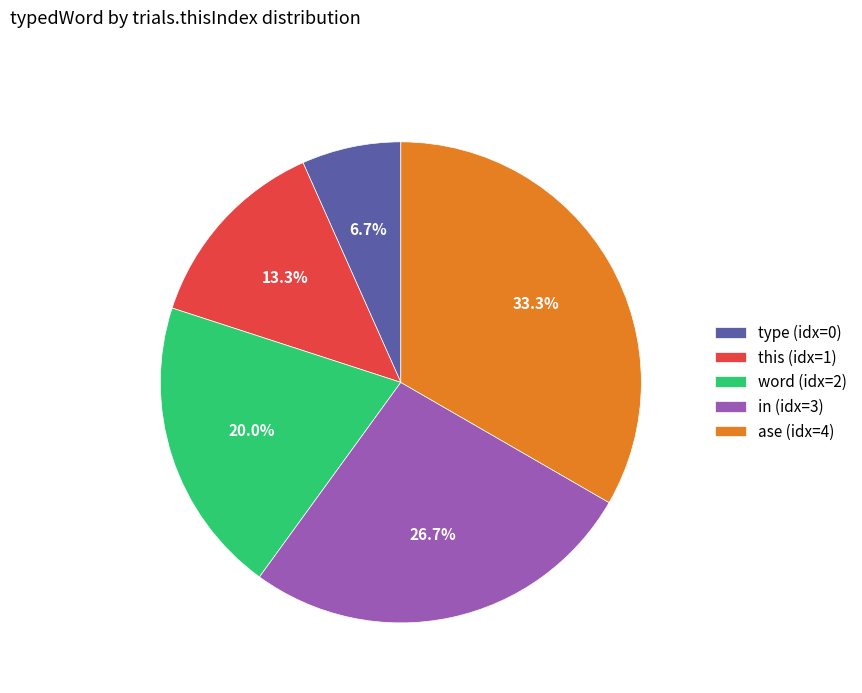

Rank the categories by value from lowest to highest.

type (idx=0), this (idx=1), word (idx=2), in (idx=3), ase (idx=4)